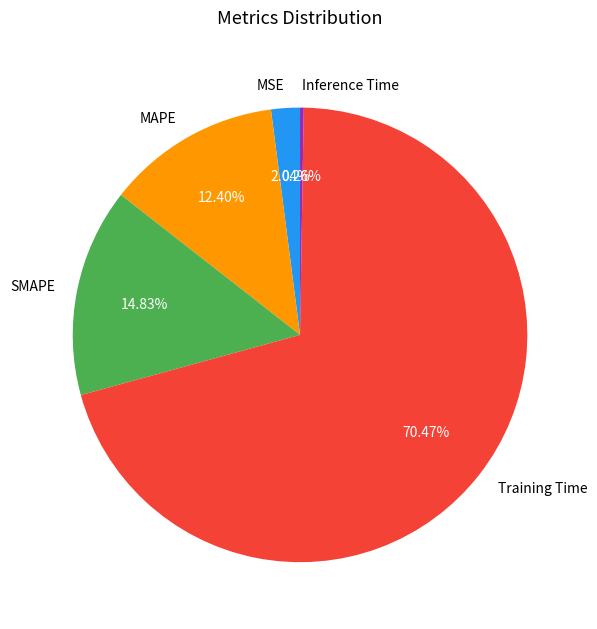

Is there a majority slice in this chart?

Yes